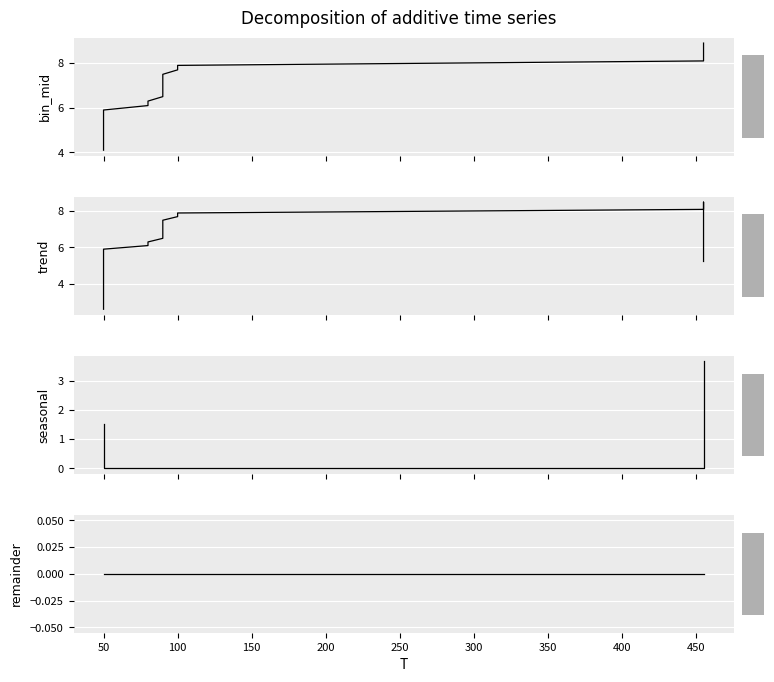

Count the number of categories in the chart.

25